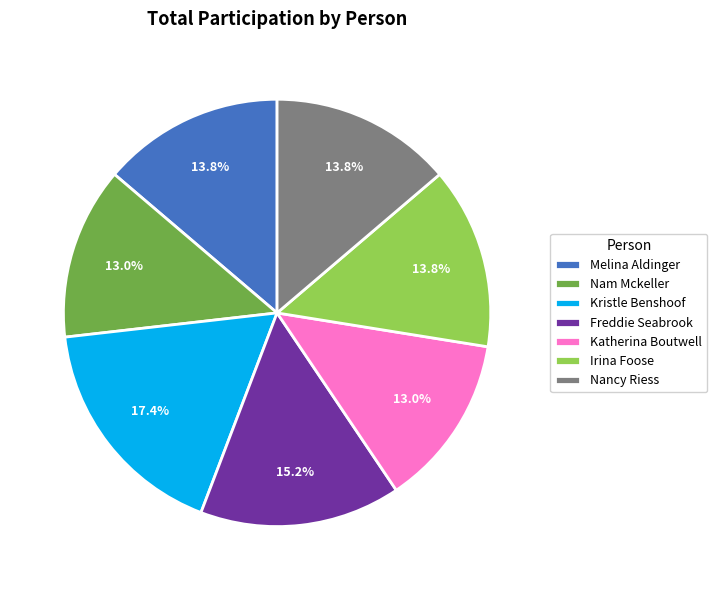

To the nearest percent, what portion does Kristle Benshoof represent?

17%